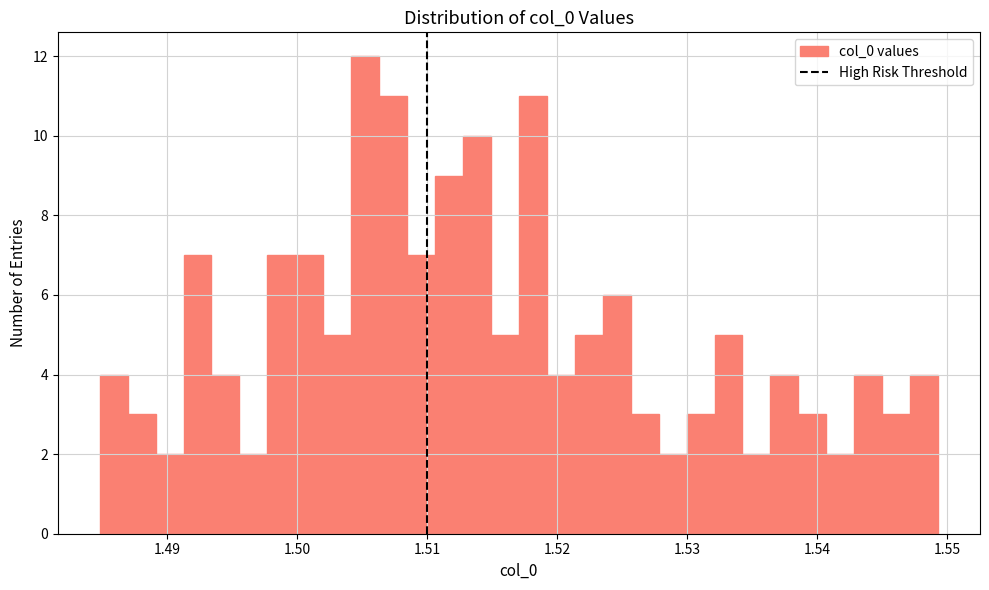

Around what value on the x-axis is the tallest bar? Give the approximate position of its centre, as read against the axis.

1.505